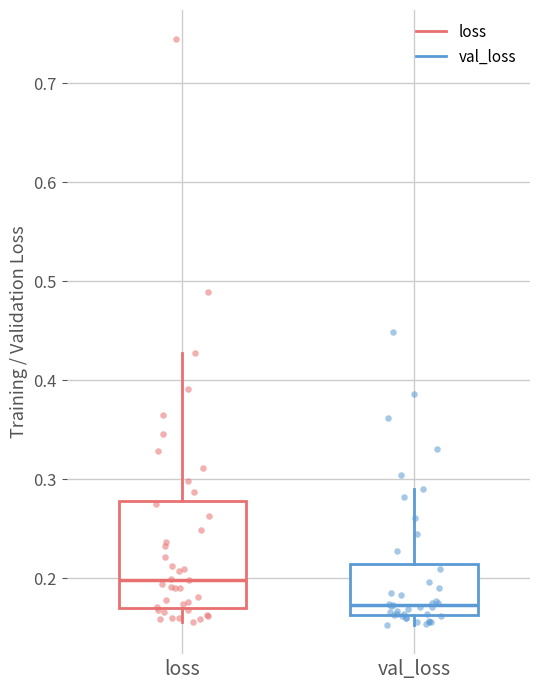

Reading left to right, transcribe this box plot: for each box, give where its median line is, the range the box spans, and where its two whiskers end, as read against the y-axis. The values are not printed on the chart, so give them approximately, as read against the axis.

loss: median 0.20, box 0.17 to 0.28, whiskers 0.16 to 0.43
val_loss: median 0.17, box 0.16 to 0.21, whiskers 0.15 to 0.29